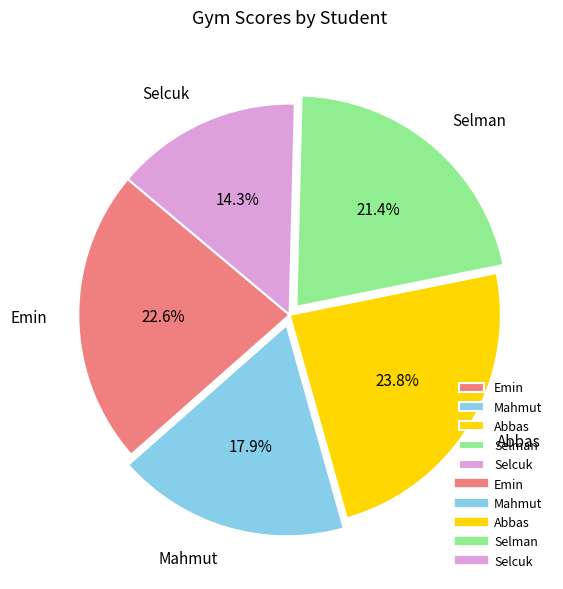

How many segments does this pie chart have?

5